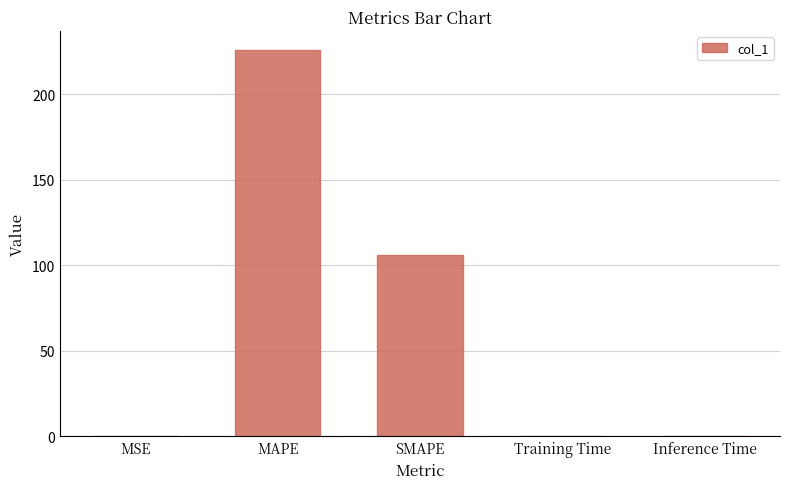

True or false: the data shows 0.0 at Training Time.

True